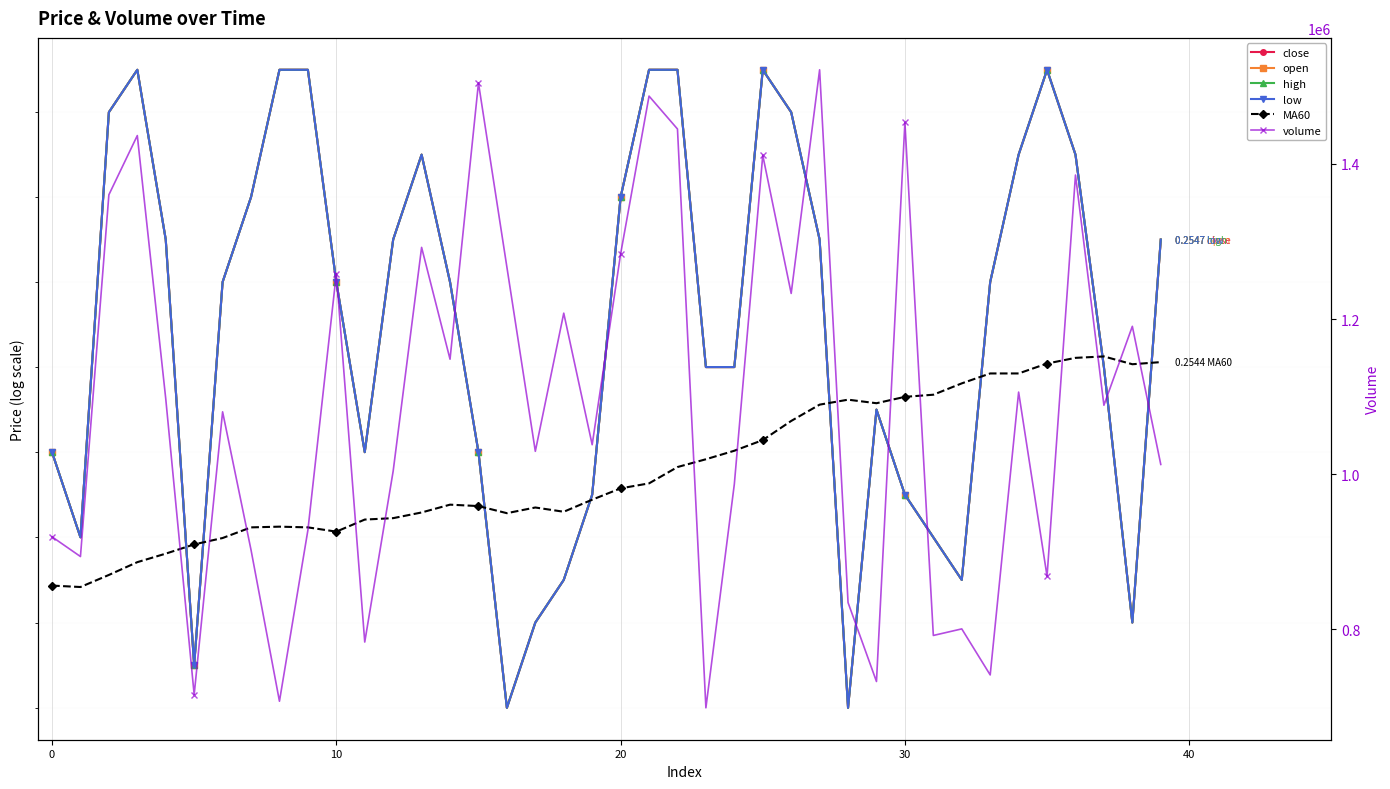

True or false: close and open cross at least once.

False